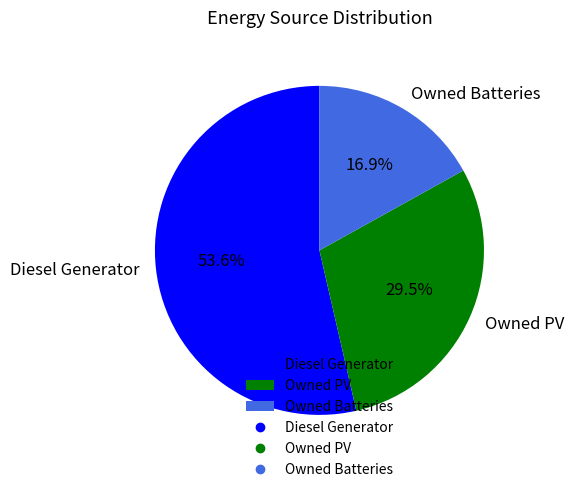

The Owned Batteries slice represents 17% of the pie. True or false?

True